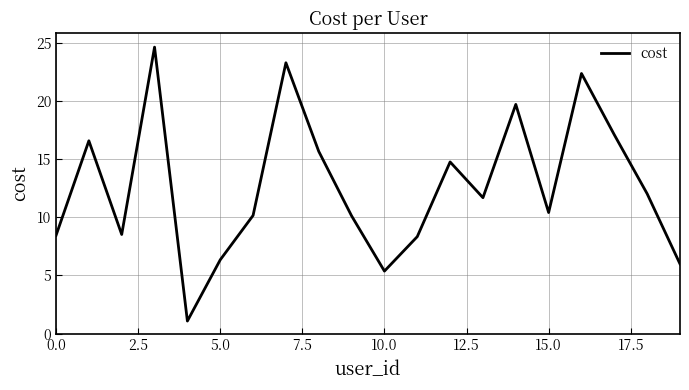

How many lines are shown in the chart?

1